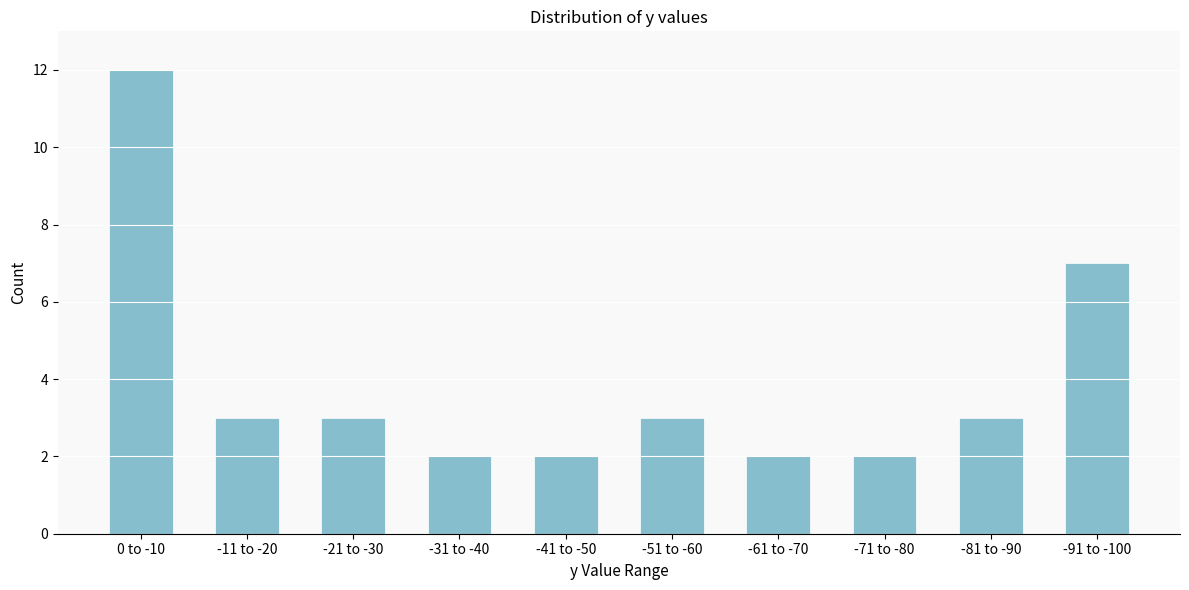

Reading left to right, list all the values displayed in this chart.

12	3	3	2	2	3	2	2	3	7